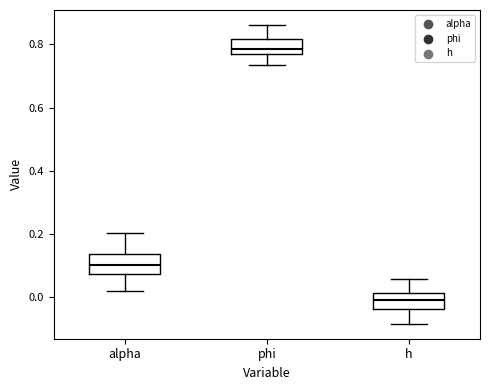

Reading left to right, read every box against the y-axis: the position of its median line, the range the box covers, and the ends of its whiskers. The values are not printed on the chart, so give them approximately, as read against the axis.

alpha: median 0.10, box 0.08 to 0.14, whiskers 0.02 to 0.20
phi: median 0.78, box 0.76 to 0.82, whiskers 0.74 to 0.86
h: median 0.00, box -0.04 to 0.02, whiskers -0.08 to 0.06